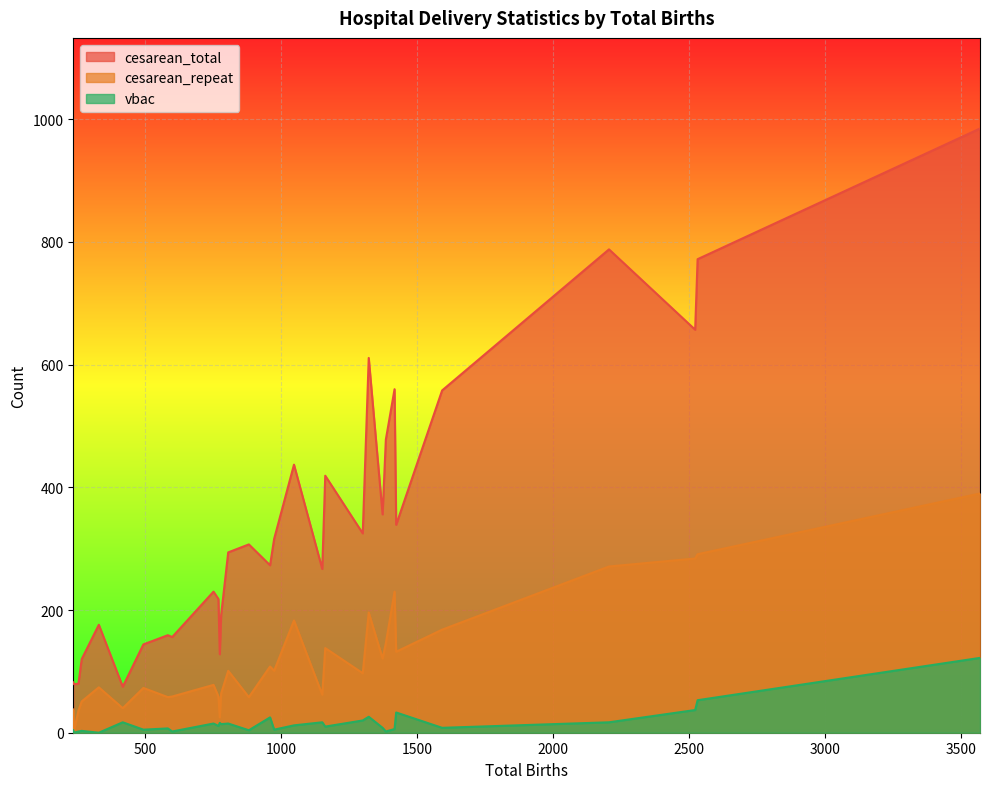

True or false: vbac has more than 0 points higher than both neighbors.

True